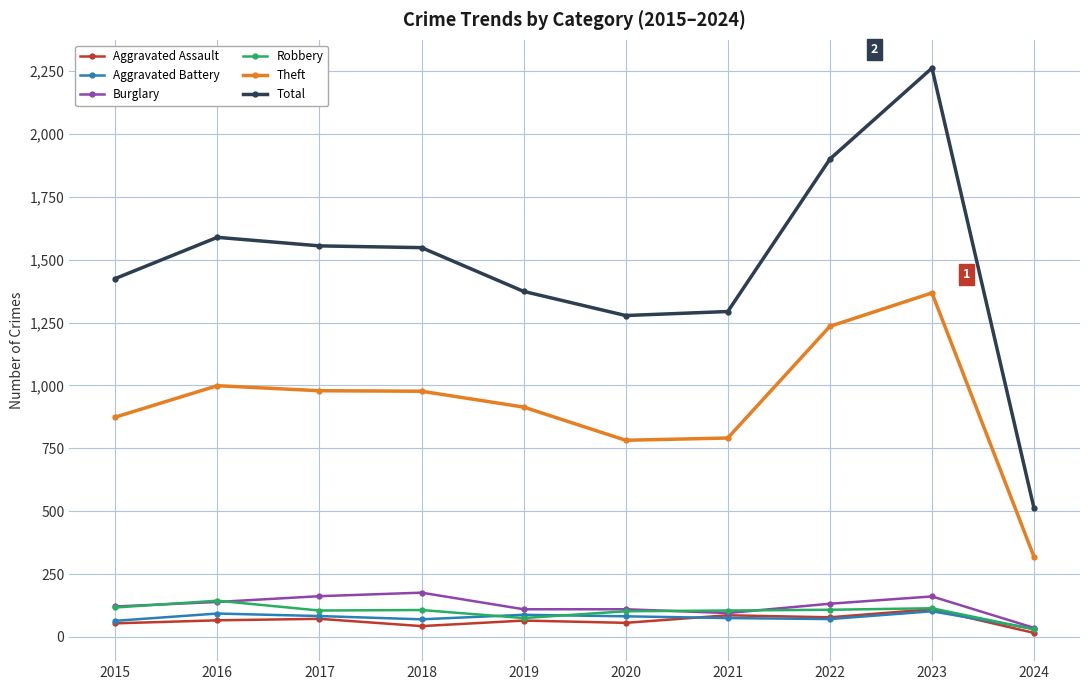

What is the spread (max minus min) of values at 2021?

1219